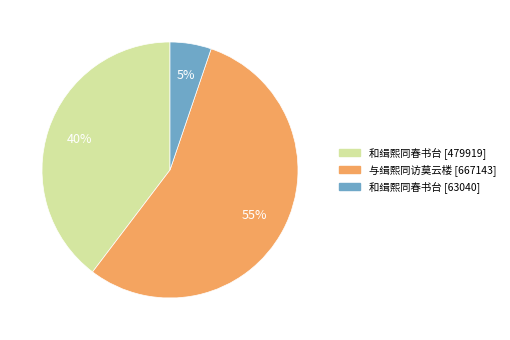

What is the smallest slice in the pie chart?

和缉熙同春书台 [63040]